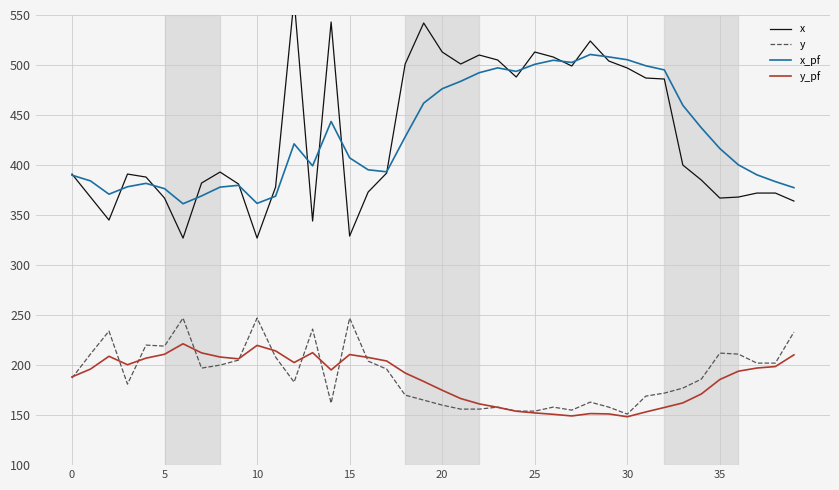

How many lines are shown in the chart?

4